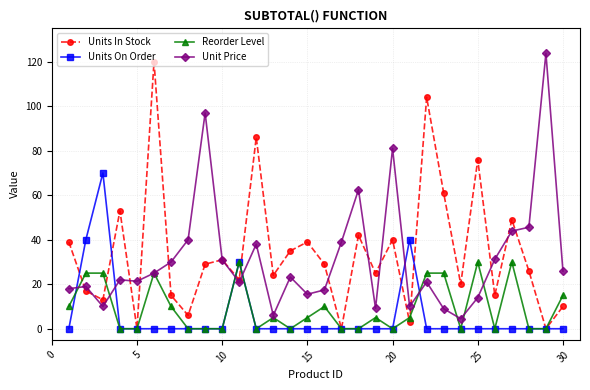

What is the highest value of the Units On Order series?

70.0